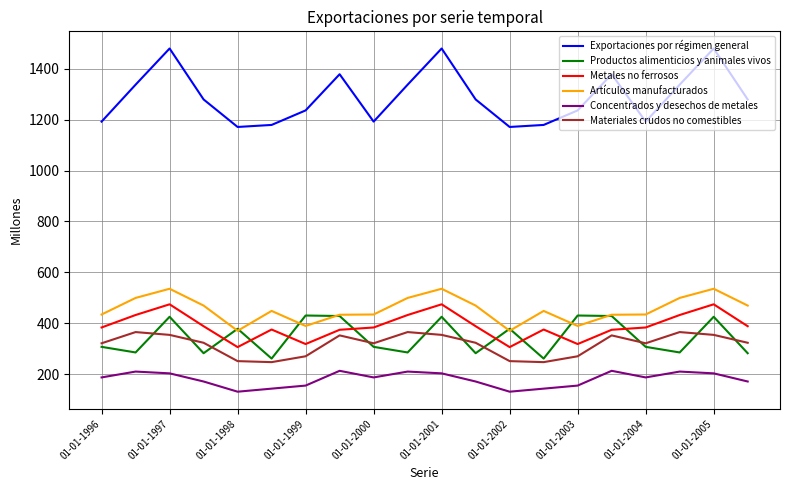

True or false: Concentrados y desechos de metales and Productos alimenticios y animales vivos intersect in this chart.

False